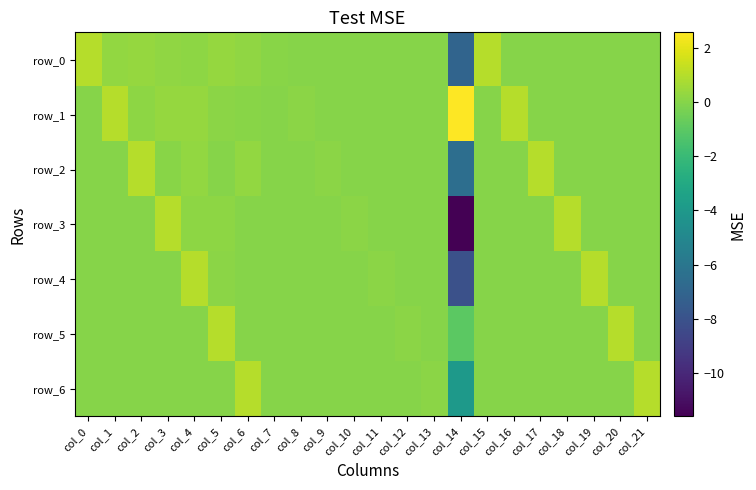

True or false: row_1 has a value of -1.1 at col_18.

False